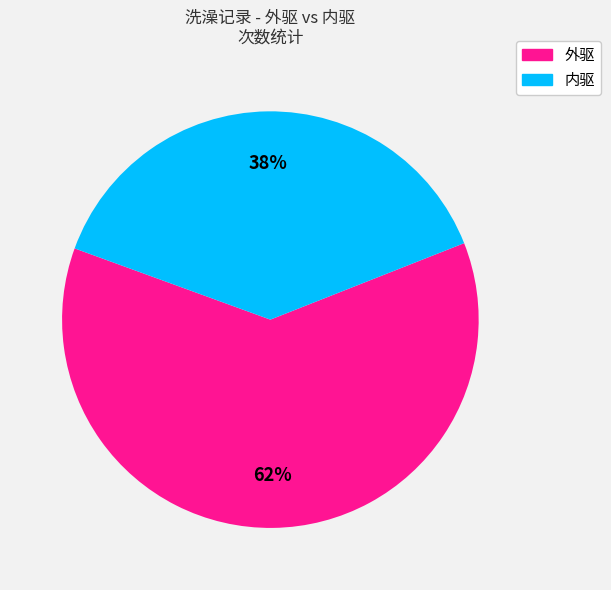

Between 内驱 and 外驱, which is larger?

外驱